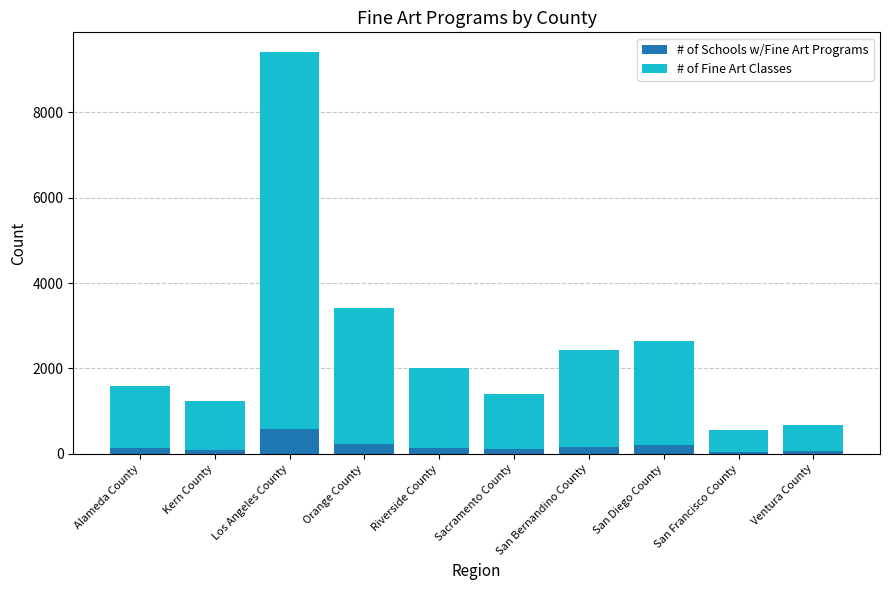

What is the total value across all series at San Diego County?

2632